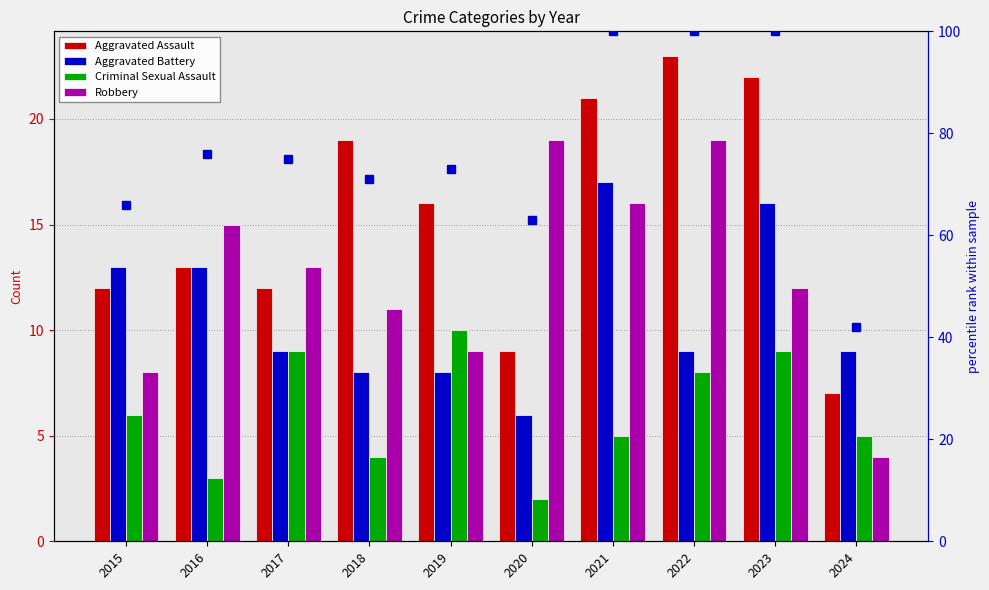

What is the difference between the percentile rank within the sample values at 2024 and 2023?

58